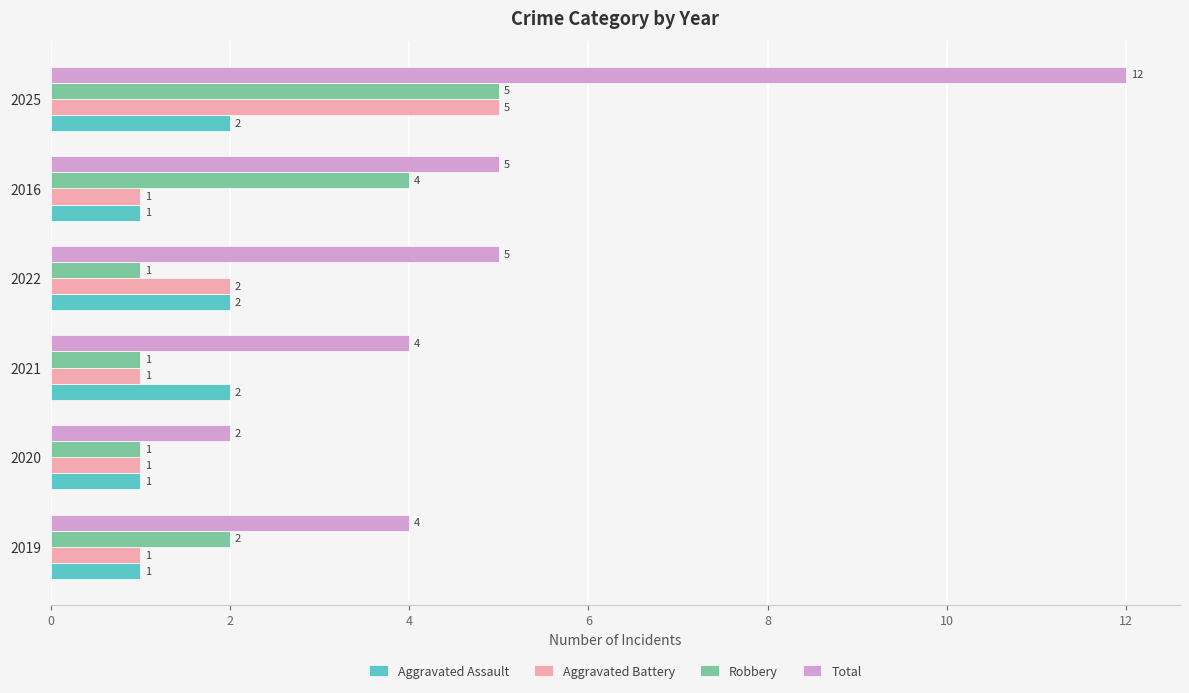

Is the value of Total at 2025 greater than the value of Robbery at 2021?

Yes